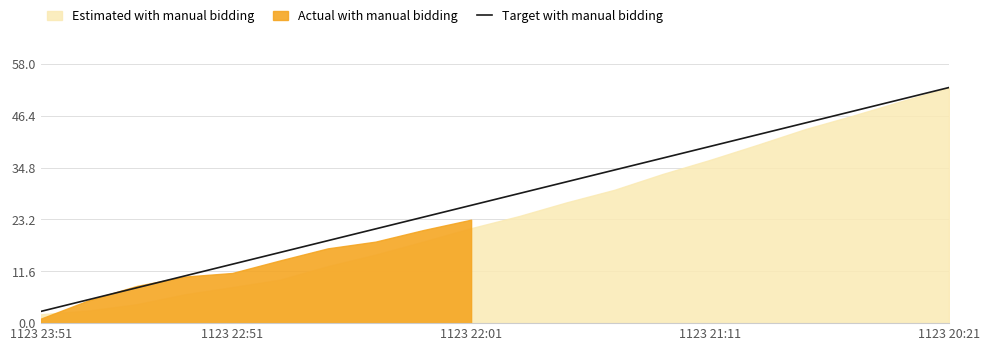

At which label is Target with manual bidding closest to 27?

1123 22:01